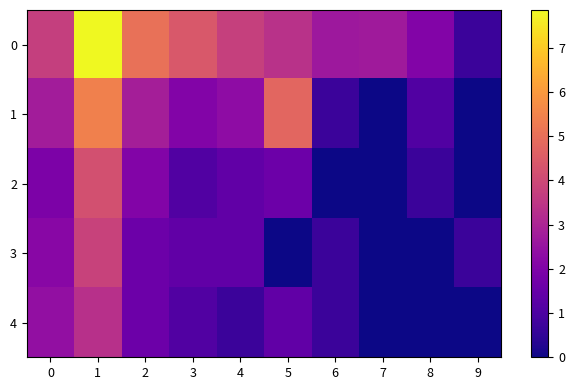

List the series in order of their peak value, highest first.

0, 1, 2, 3, 4